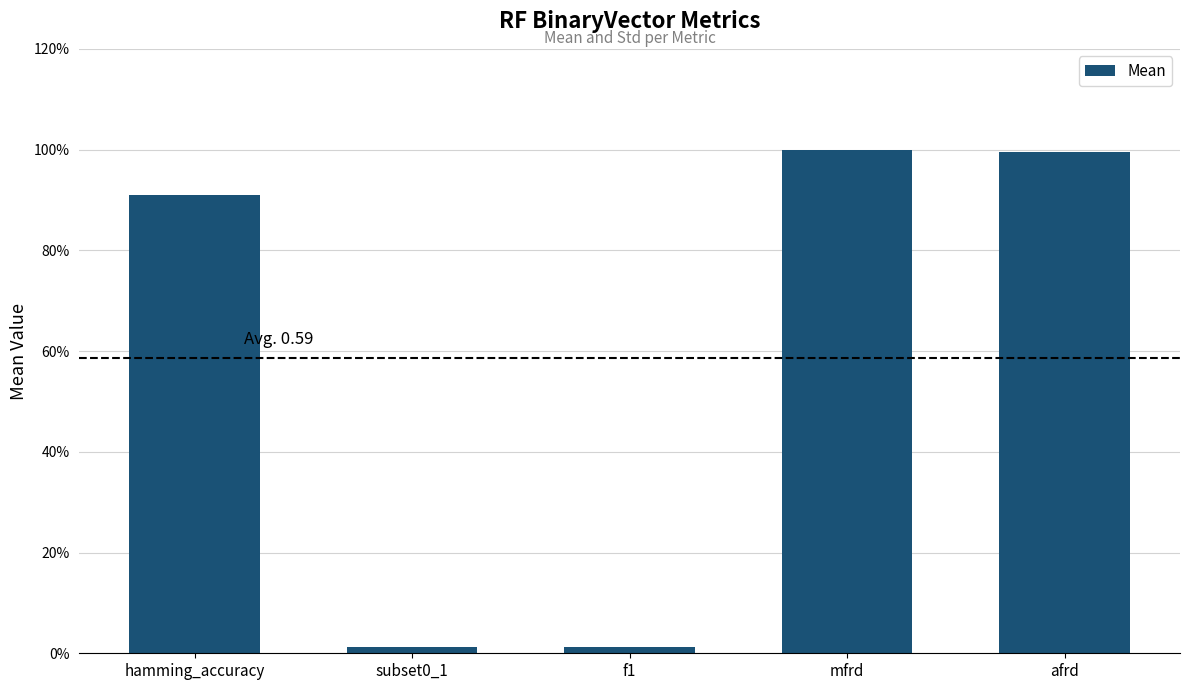

True or false: the data shows 0.0 at subset0_1.

False